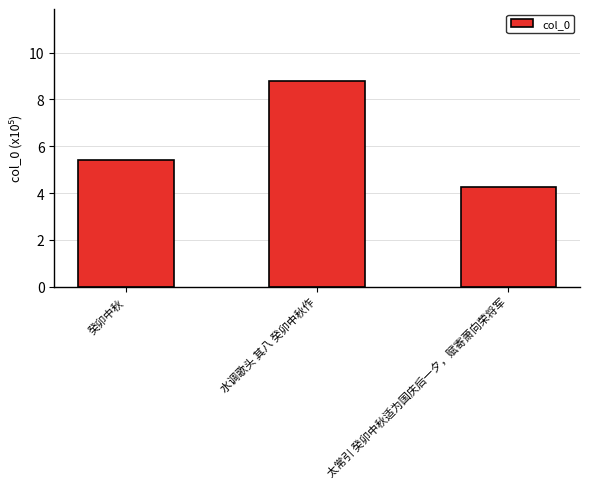

Which category has the lowest value across all series?

太常引 癸卯中秋适为国庆后一夕，赋寄萧向荣将军